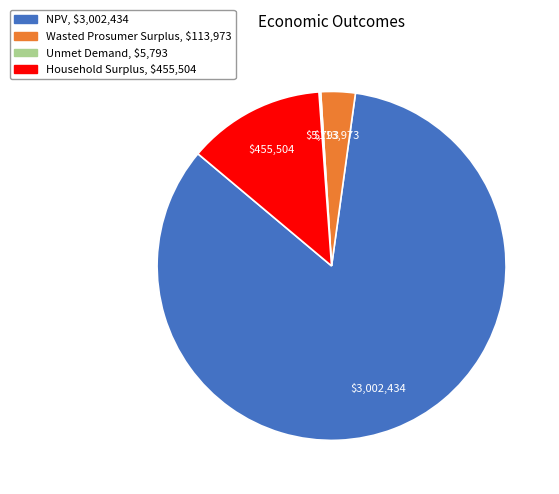

Is it true that NPV is 93% of the pie?

False